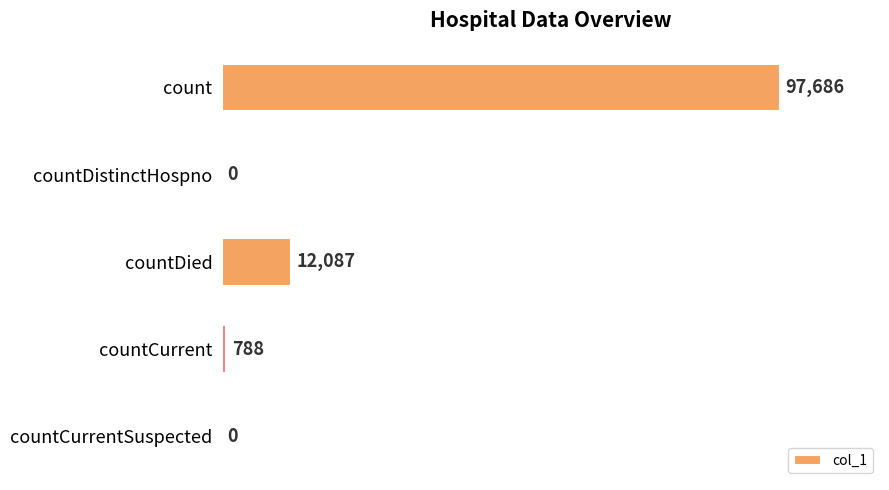

What is the change in value from countCurrent to countCurrentSuspected?

-788